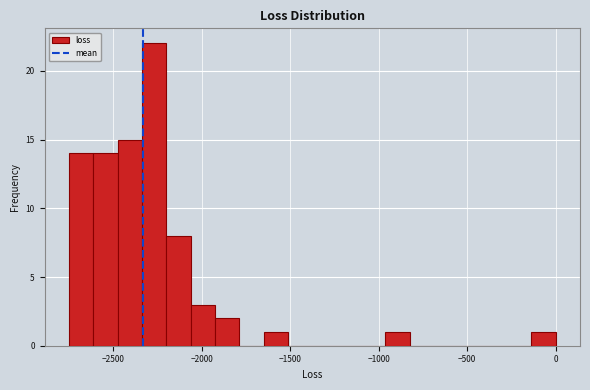

Around what value on the x-axis is the tallest bar? Give the approximate position of its centre, as read against the axis.

-2250